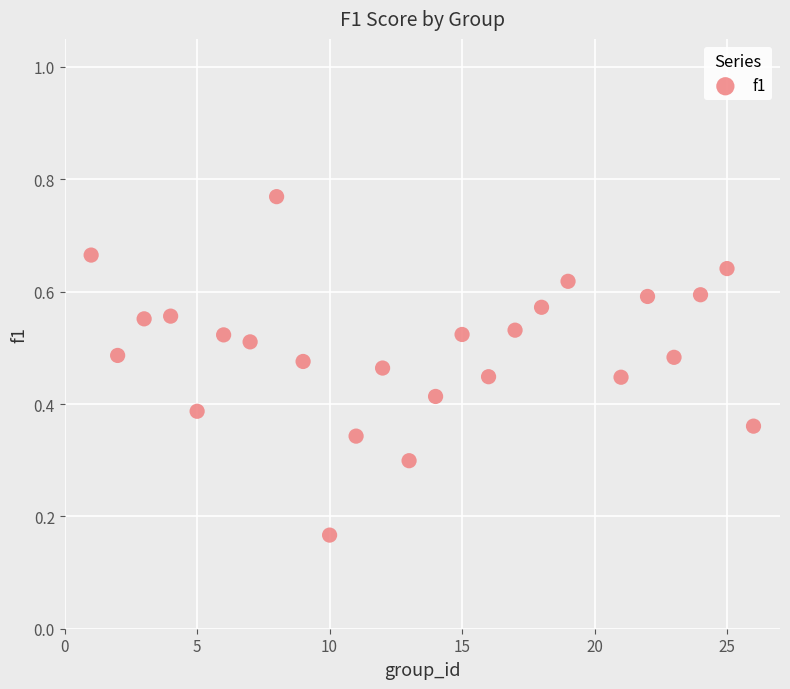

What is the range of X values (max minus min)?

25.0